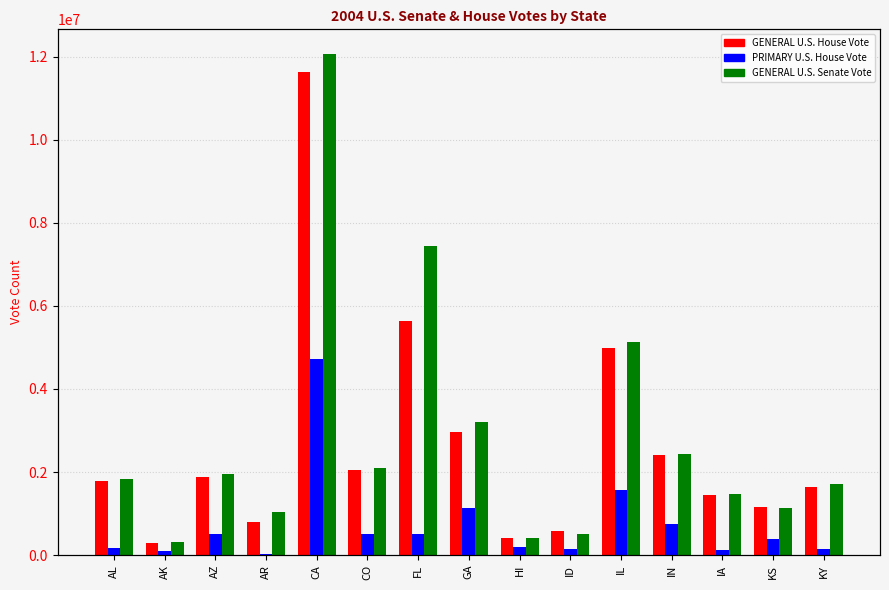

Are the bars horizontal?

No